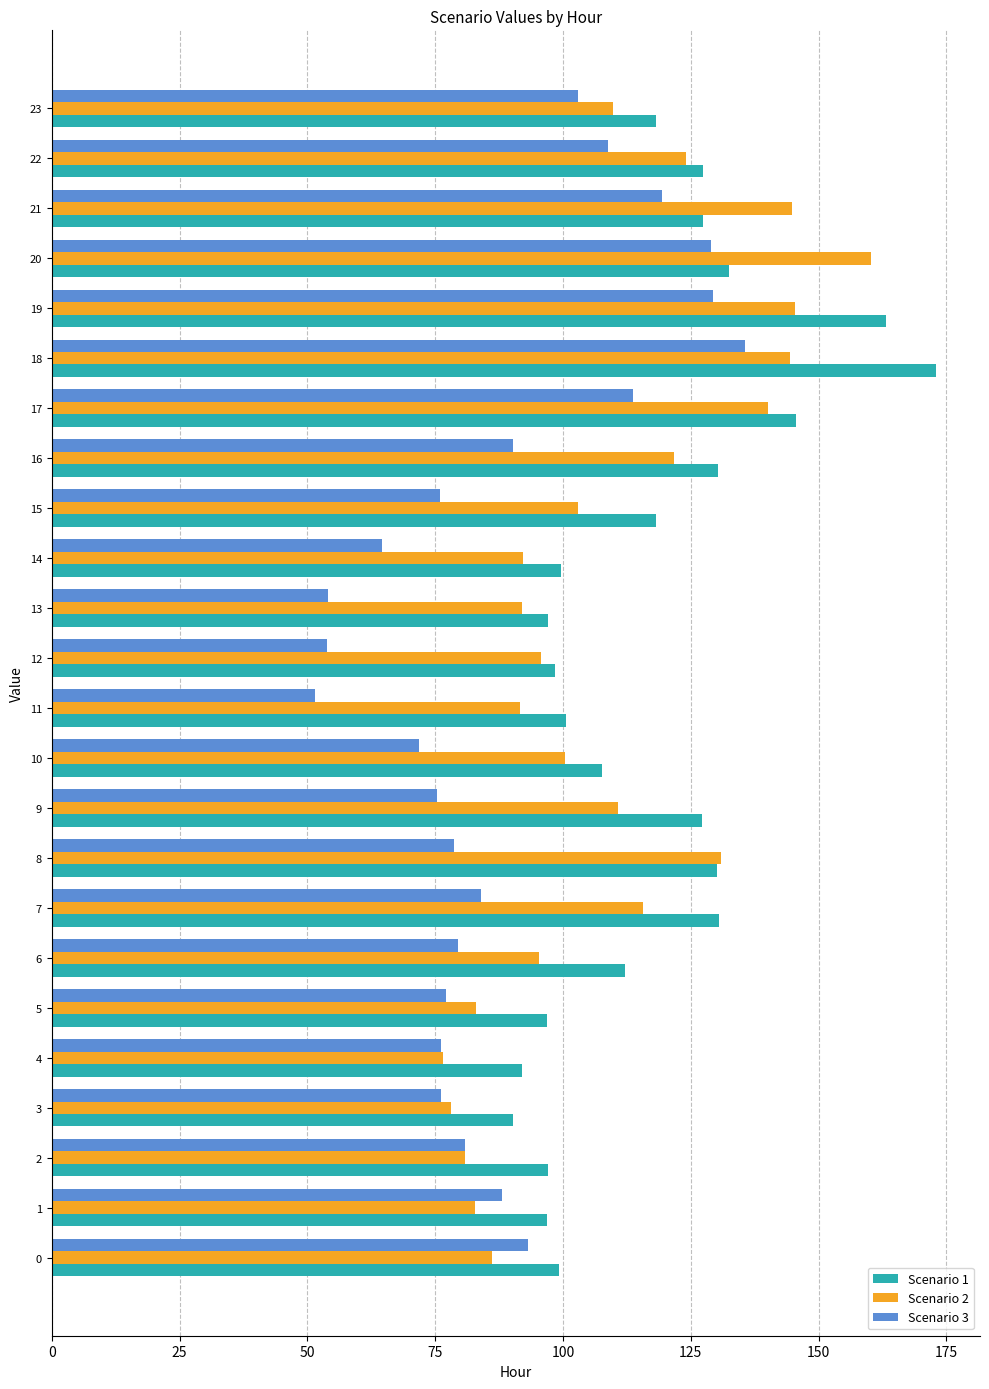

List the series in order of their peak value, highest first.

Scenario 1, Scenario 2, Scenario 3